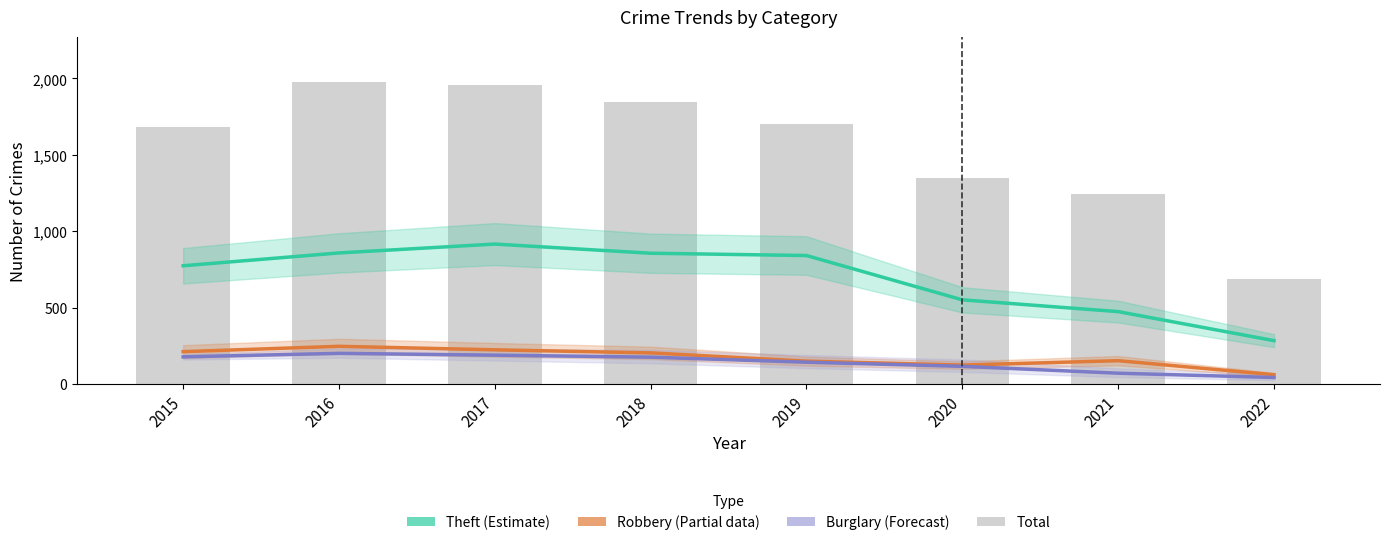

Reading left to right, transcribe all the data shown in this chart.

Theft (Estimate): 2015=774	2016=858	2017=916	2018=856	2019=841	2020=551	2021=474	2022=284
Robbery (Partial): 2015=212	2016=247	2017=224	2018=204	2019=150	2020=124	2021=153	2022=61
Burglary (Forecast): 2015=178	2016=201	2017=189	2018=176	2019=143	2020=116	2021=71	2022=43
Total: 2015=1683	2016=1975	2017=1955	2018=1848	2019=1702	2020=1348	2021=1244	2022=688